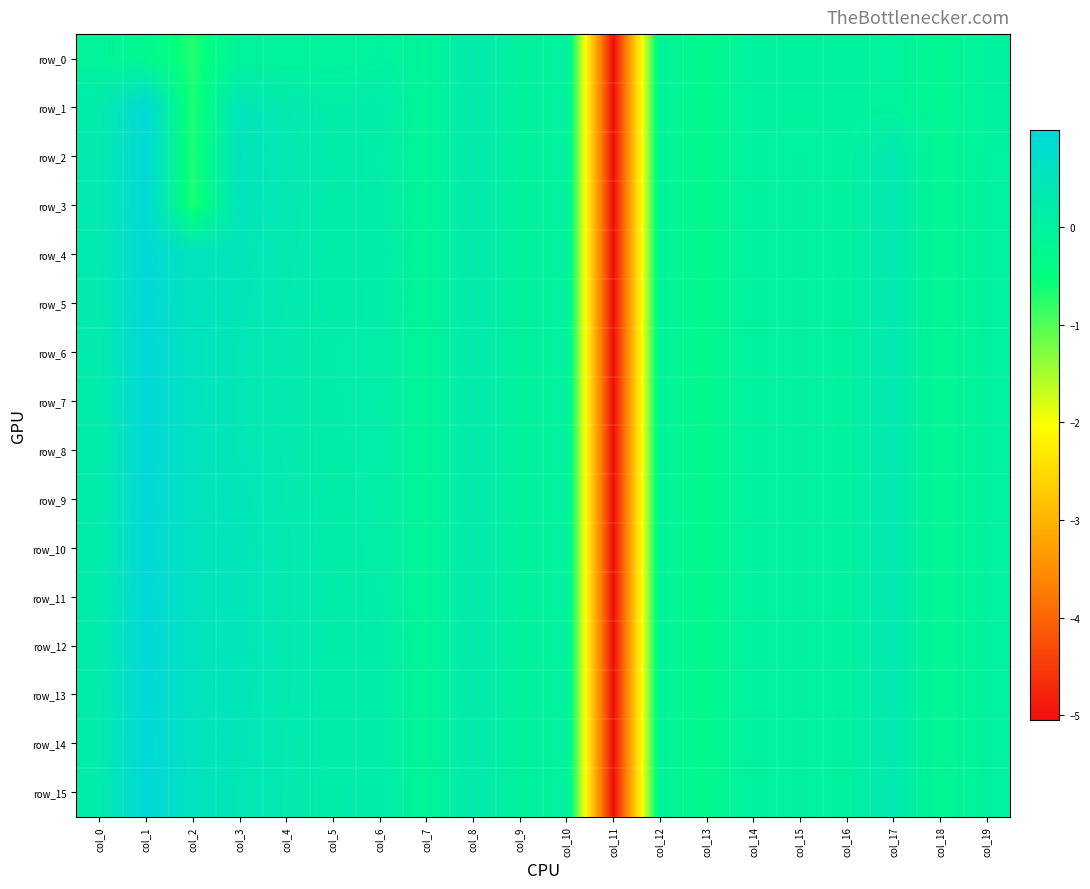

What is the total value across all series at col_15?

0.5